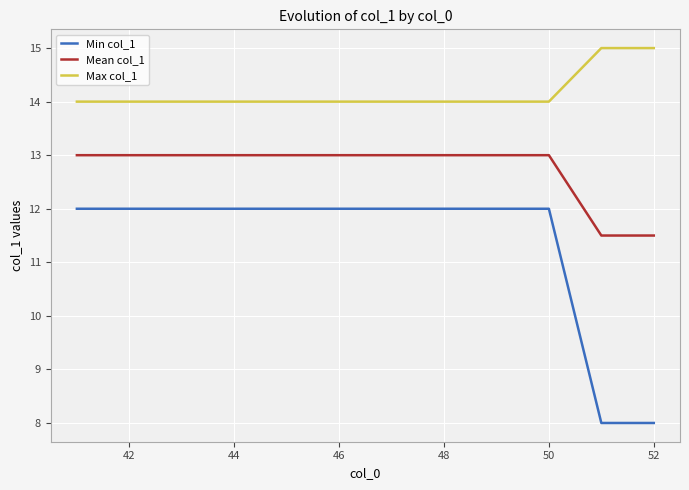

List the series in order of their overall mean, highest first.

Max col_1, Mean col_1, Min col_1